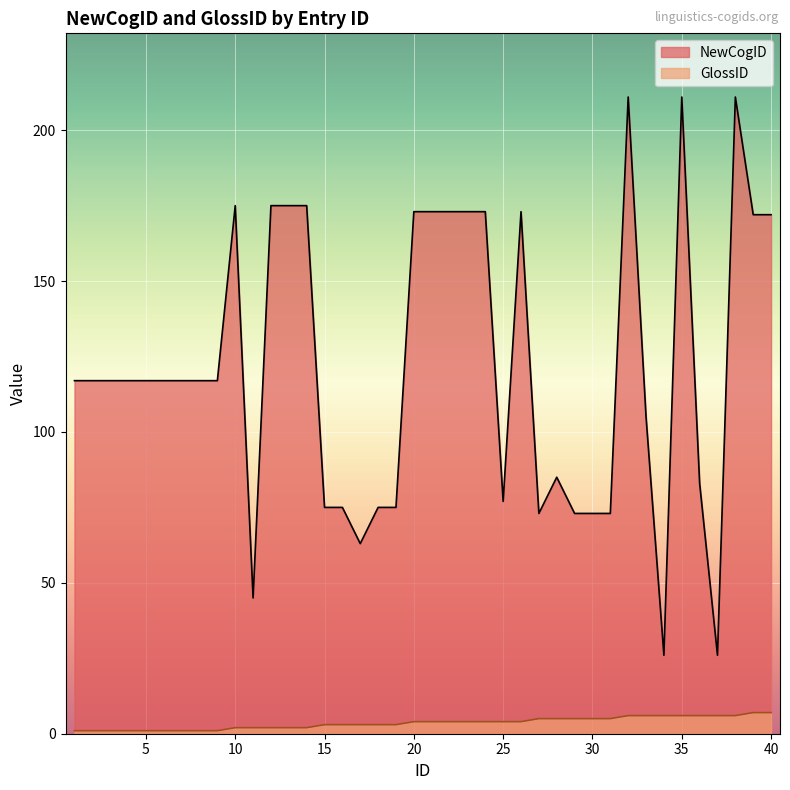

How many values in the NewCogID series exceed 117?

15